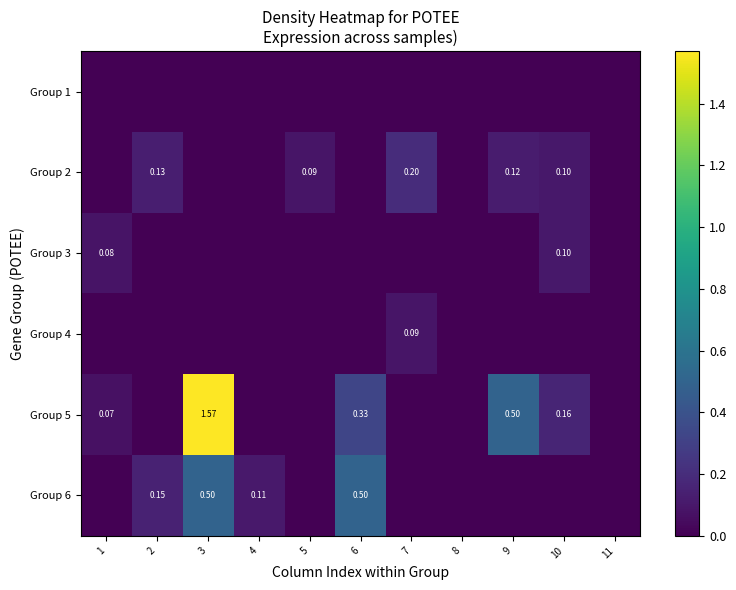

What is the difference between the maximum and second lowest values in the Group 6 series?

0.5